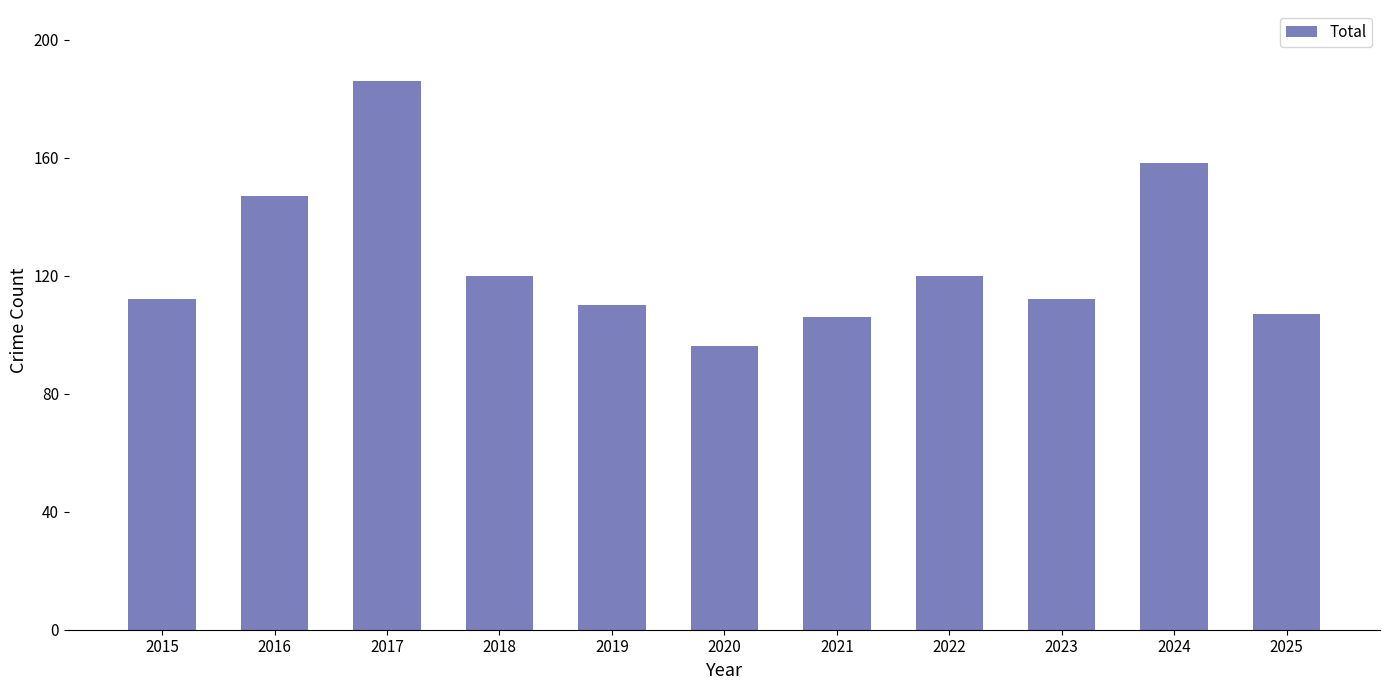

How many bars are there in total?

11